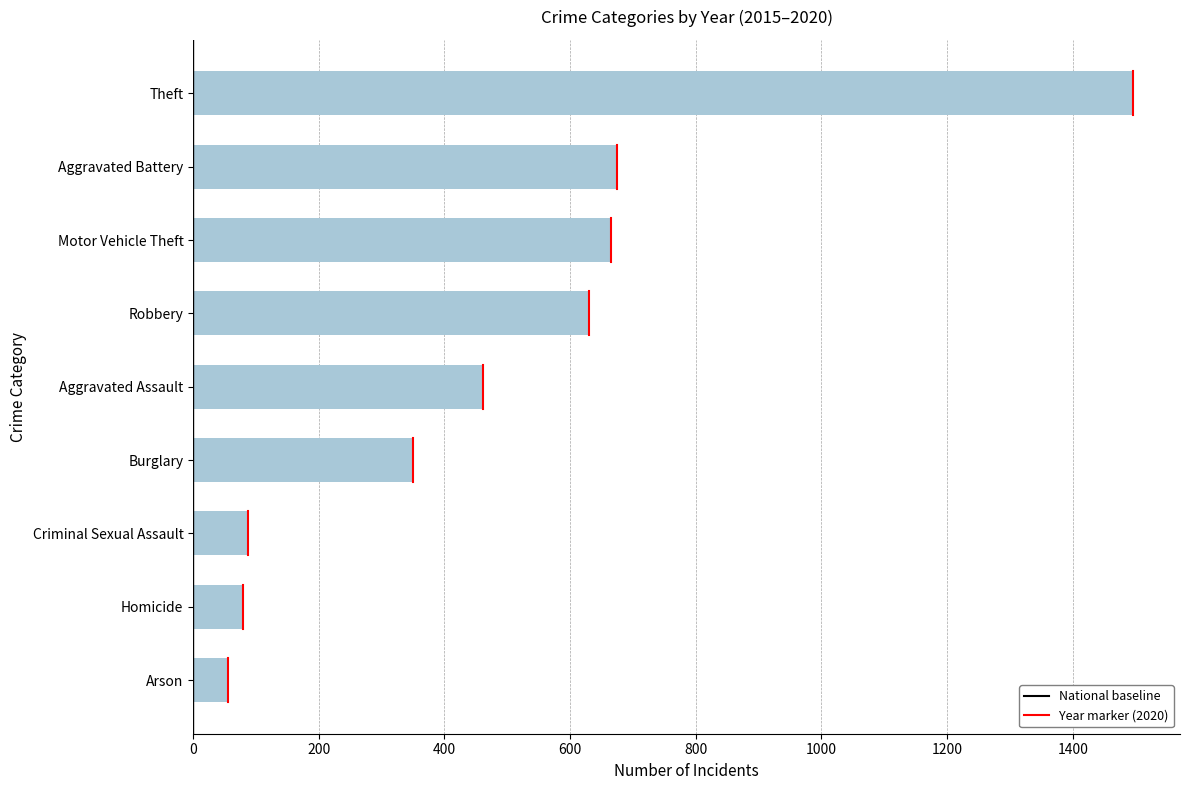

What is the greatest value displayed?

1496